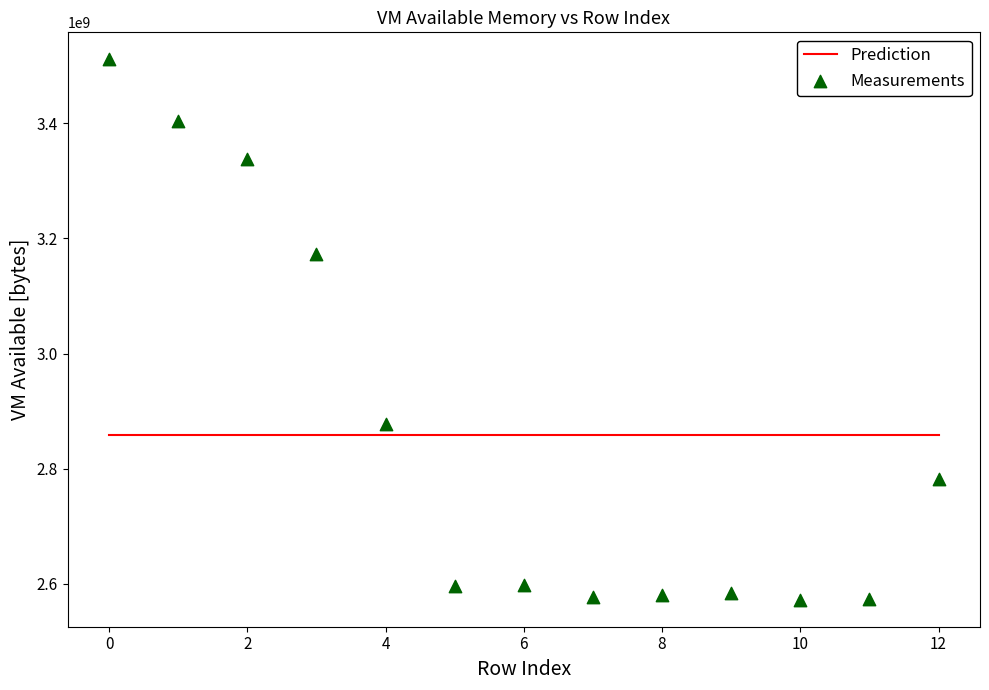

What Y value in the scatter plot is closest to 3041771520?

3172446208